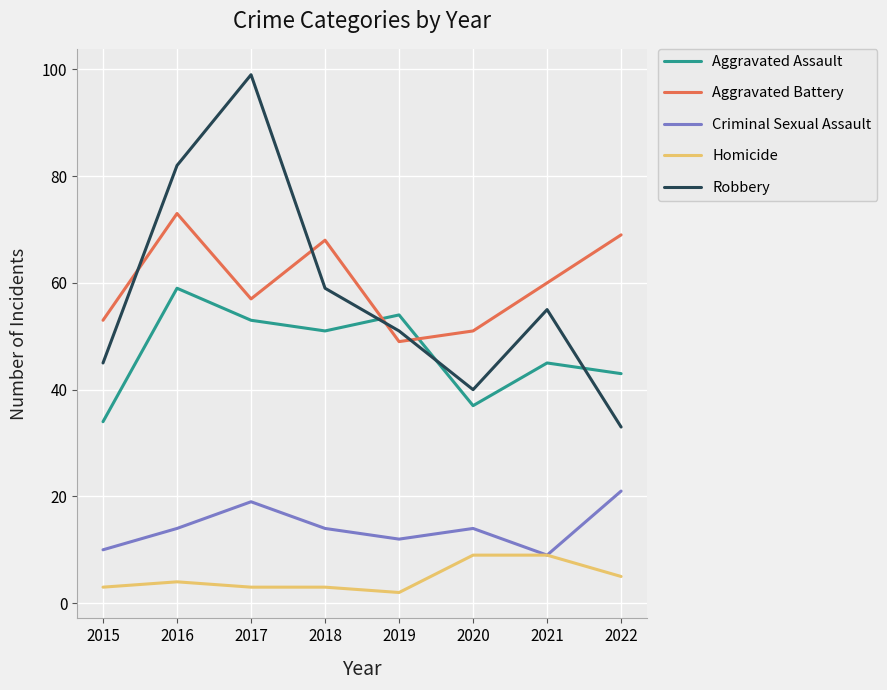

Is it true that Robbery equals 82 at 2016?

True